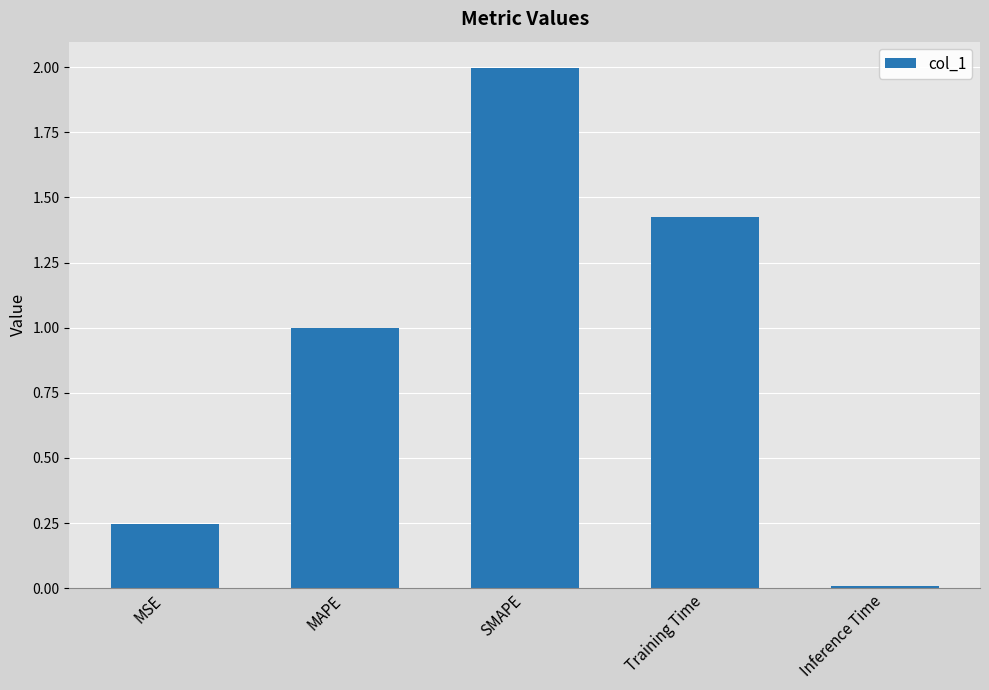

Rank the categories by value from highest to lowest.

SMAPE, Training Time, MAPE, MSE, Inference Time